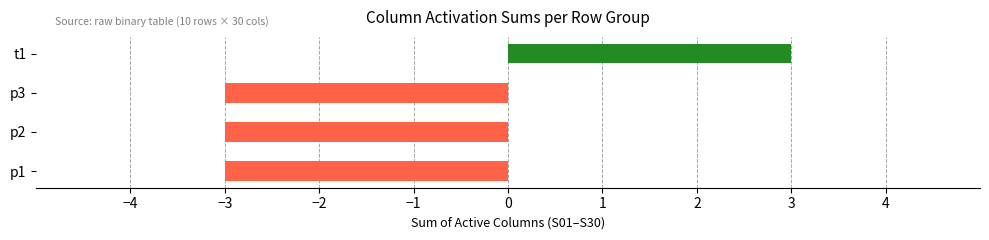

What is the difference between the maximum and minimum values?

6